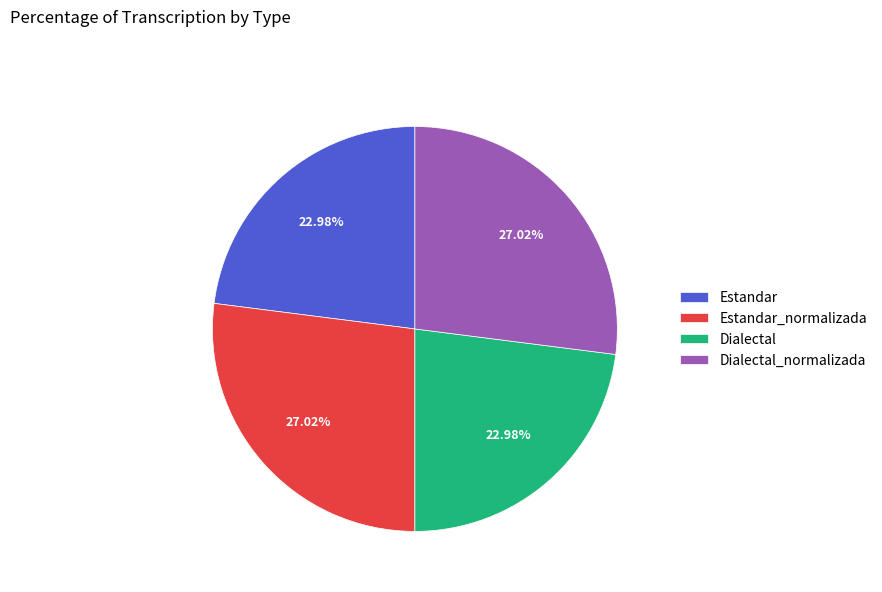

What percentage do Dialectal_normalizada and Dialectal together represent?

50.0%